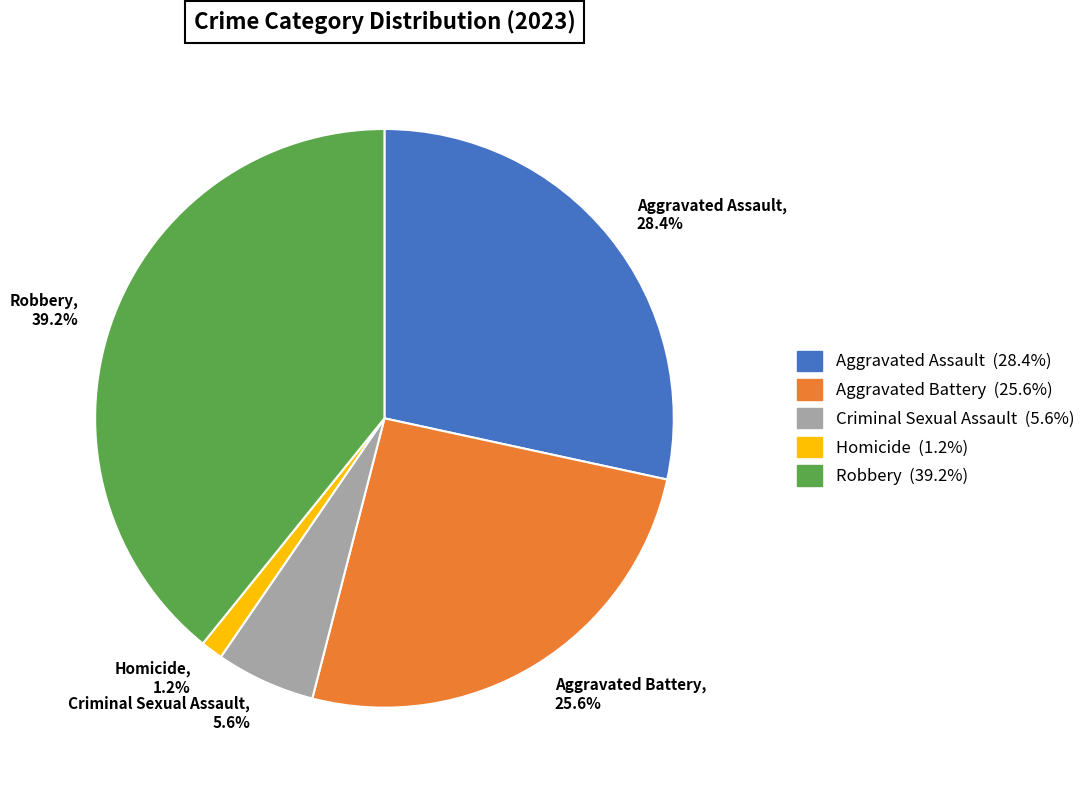

What portion of the pie excludes Homicide?

98.8%